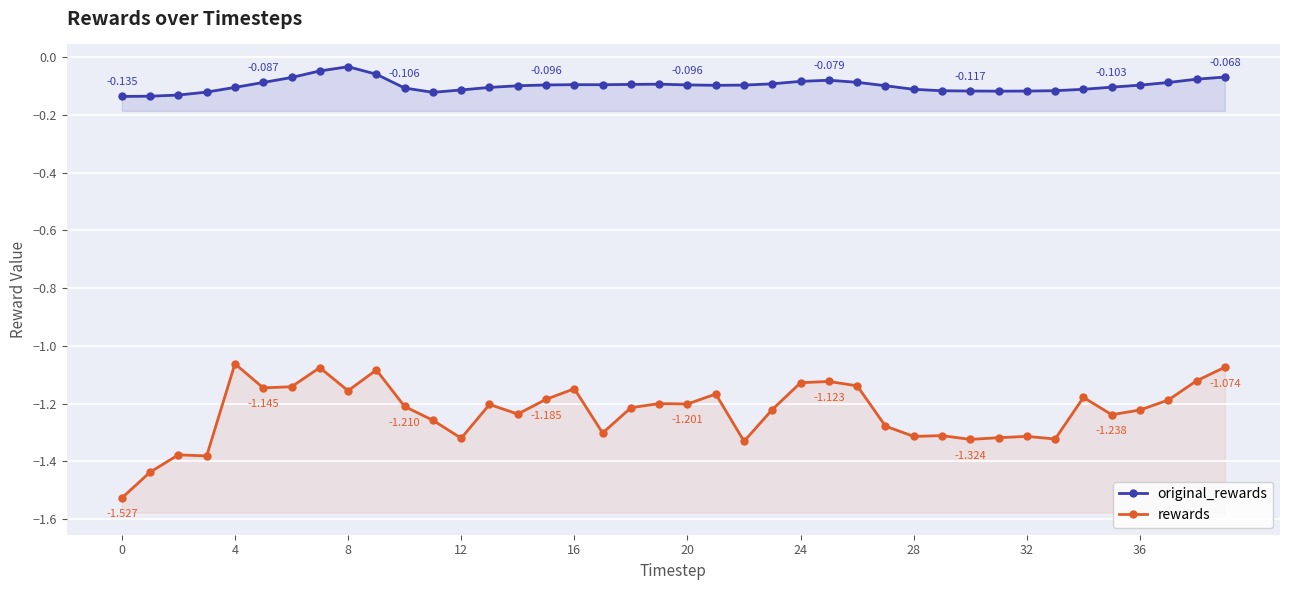

Which series has the largest range (max minus min)?

rewards